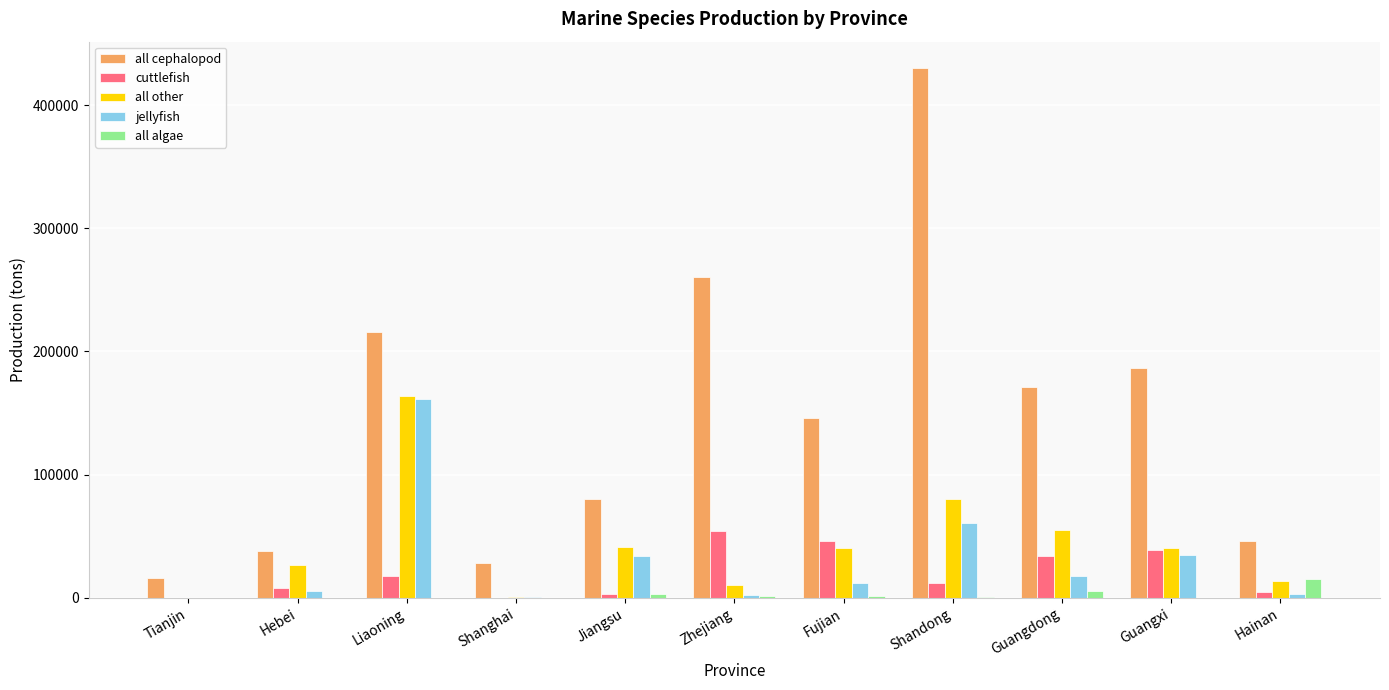

What is the sum of all all algae values?

26687